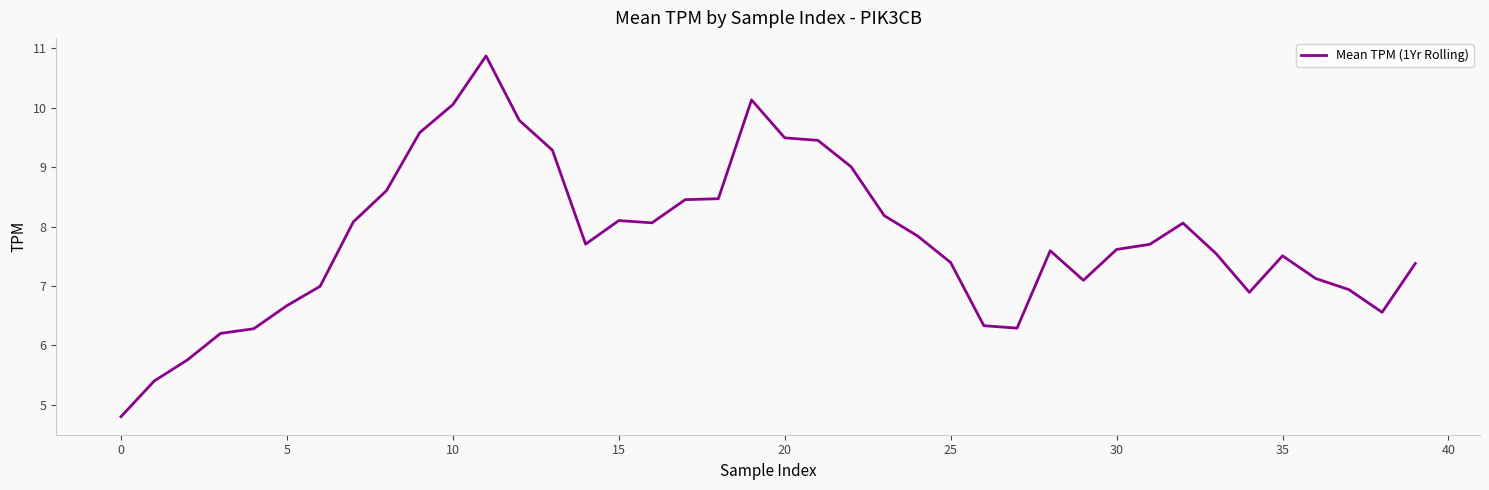

Reading right to left, list all the values displayed in this chart.

7.4	6.6	6.9	7.1	7.5	6.9	7.5	8.1	7.7	7.6	7.1	7.6	6.3	6.3	7.4	7.8	8.2	9.0	9.5	9.5	10.1	8.5	8.5	8.1	8.1	7.7	9.3	9.8	10.9	10.1	9.6	8.6	8.1	7.0	6.7	6.3	6.2	5.8	5.4	4.8